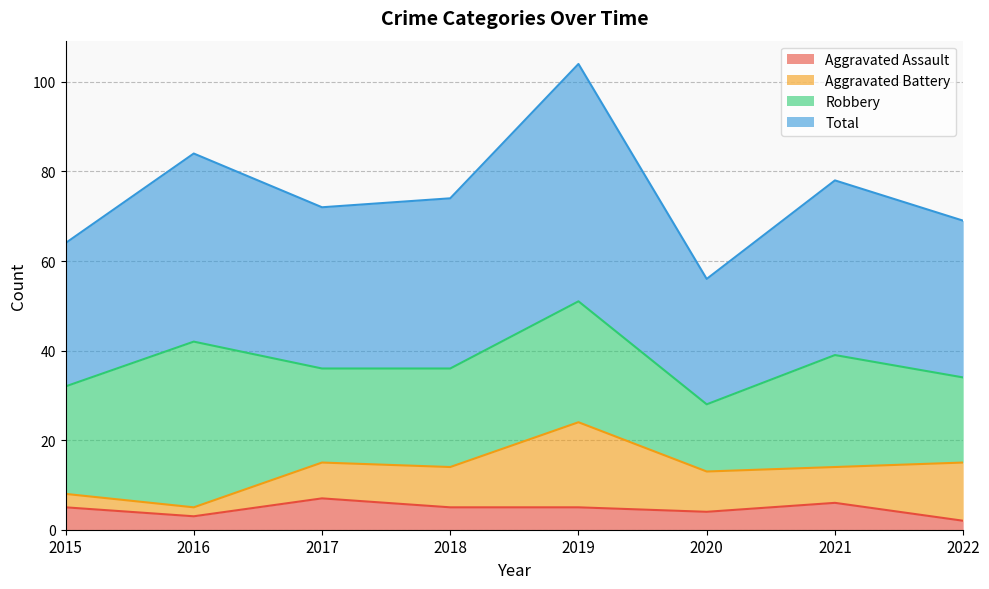

What is the difference between the second highest and second lowest values in the Aggravated Assault series?

3